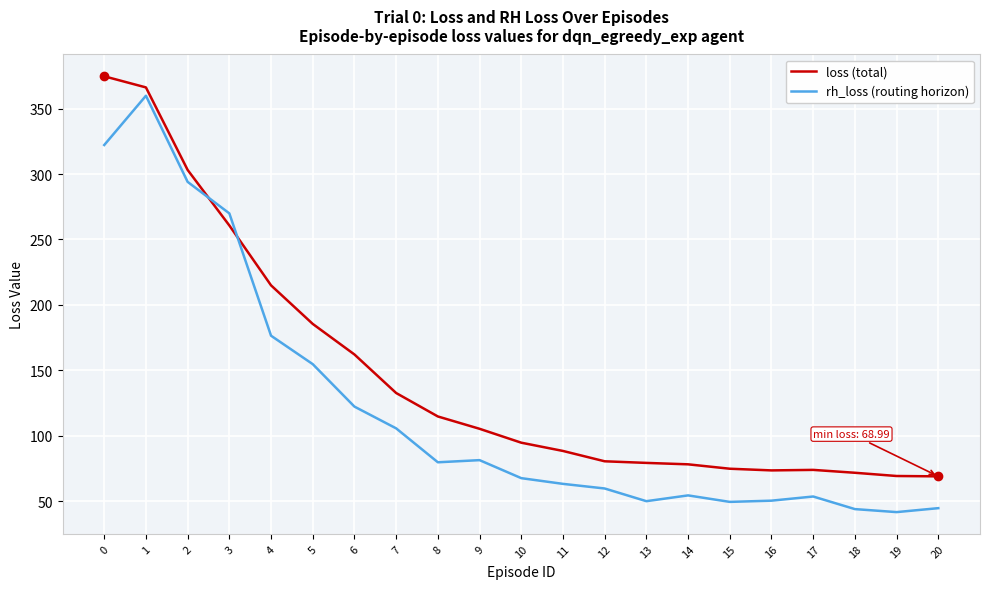

What is the difference between the maximum and minimum values in the rh_loss (routing horizon) series?

318.1